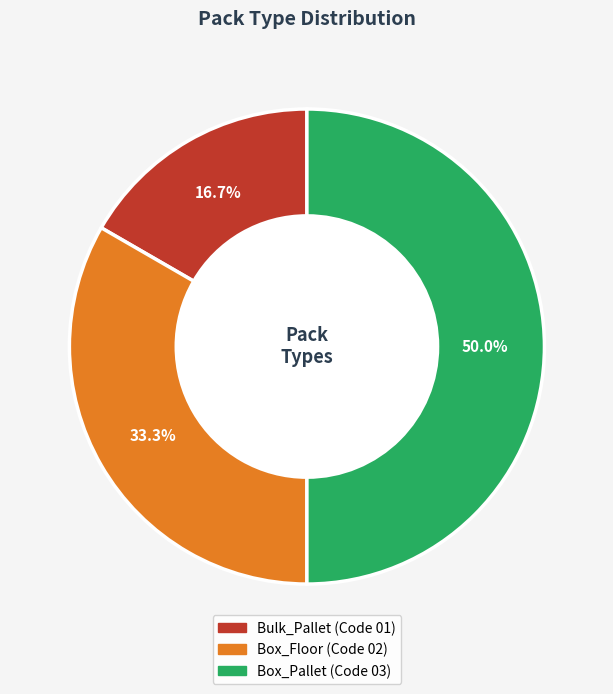

How many segments does this pie chart have?

3